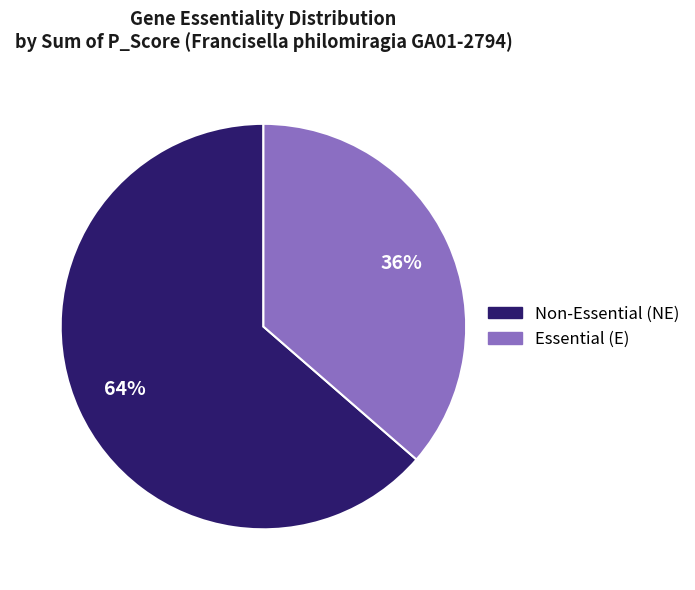

To the nearest percent, what is the average slice percentage?

50%